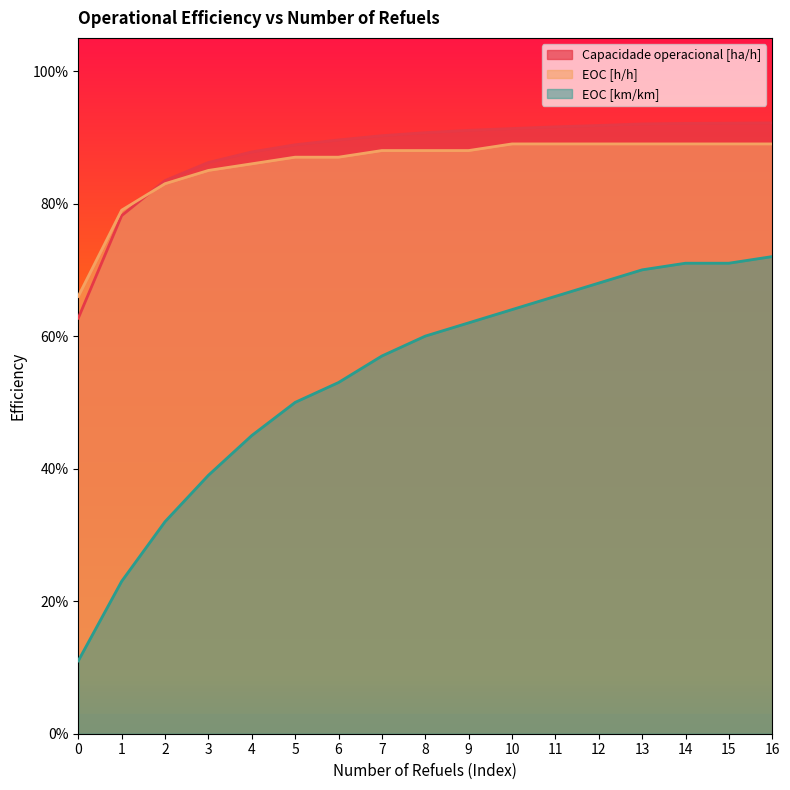

Which has a higher value, 16 or 14?

16